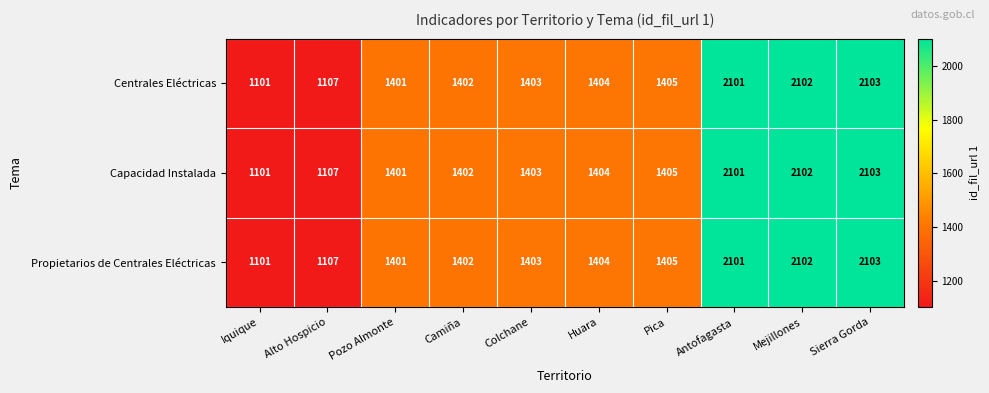

The value of Capacidad Instalada at Pica is 1405. True or false?

True